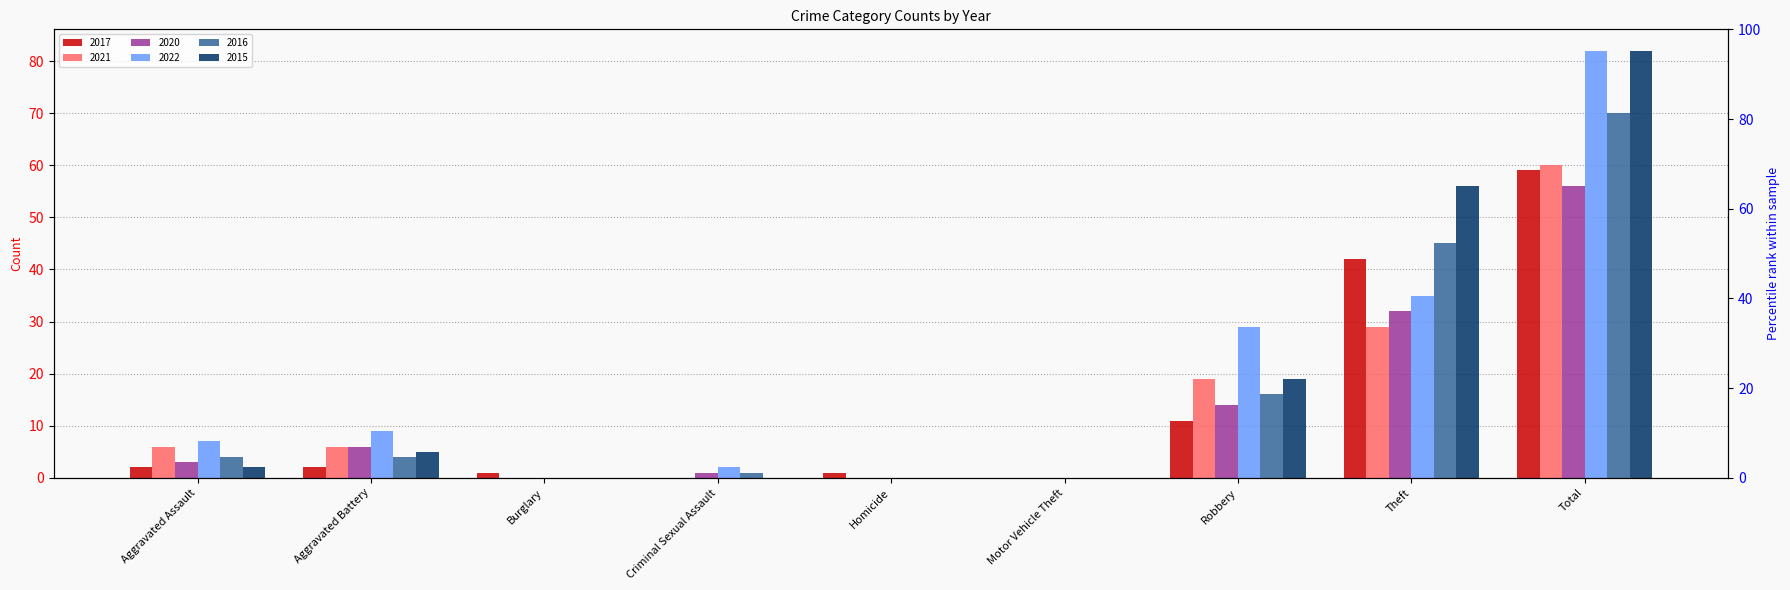

How many bars are there in each group?

6